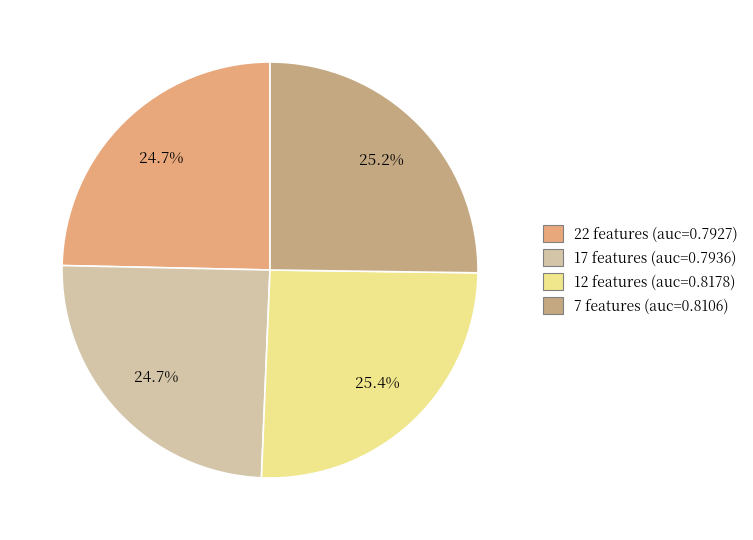

Is the sum of 12 features and 7 features greater than half?

Yes